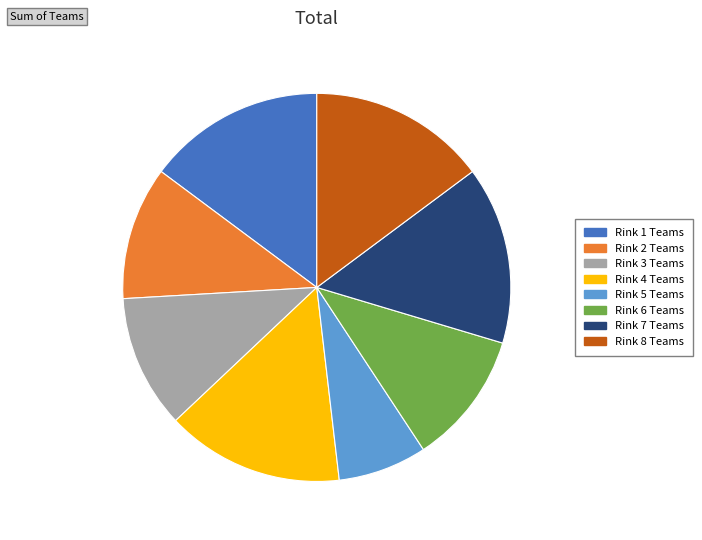

The Rink 5 slice represents 7% of the pie. True or false?

True